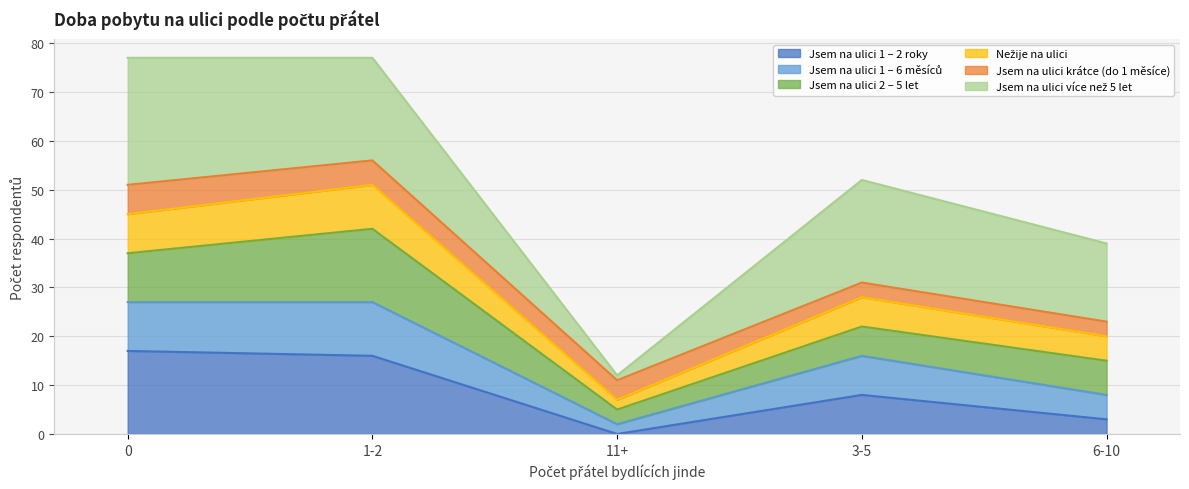

The value of Jsem na ulici 1 – 2 roky at 1-2 is 16. True or false?

True